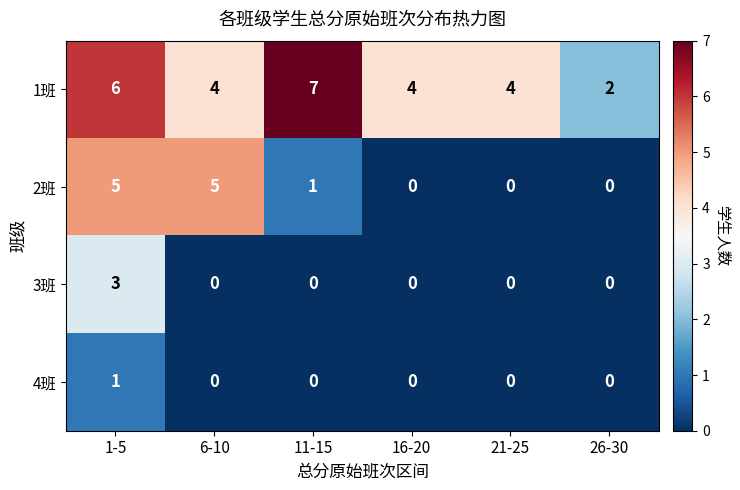

True or false: 2班 has a value of -2 at 21-25.

False